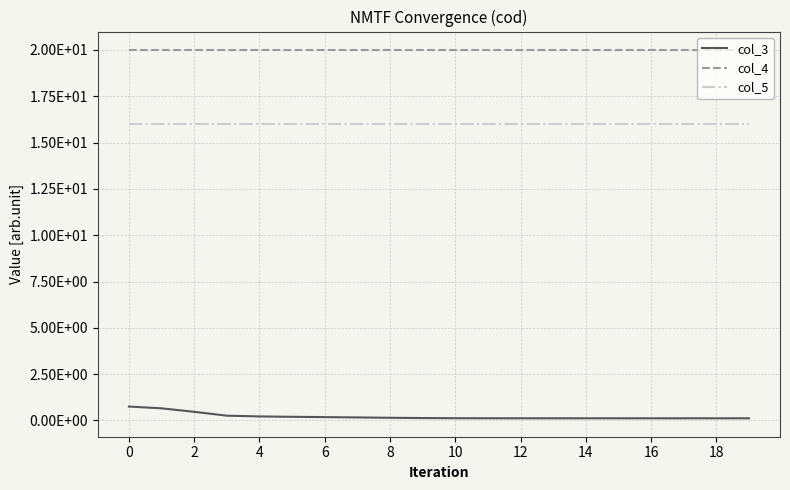

Where is col_3 nearest to the value 0?

19